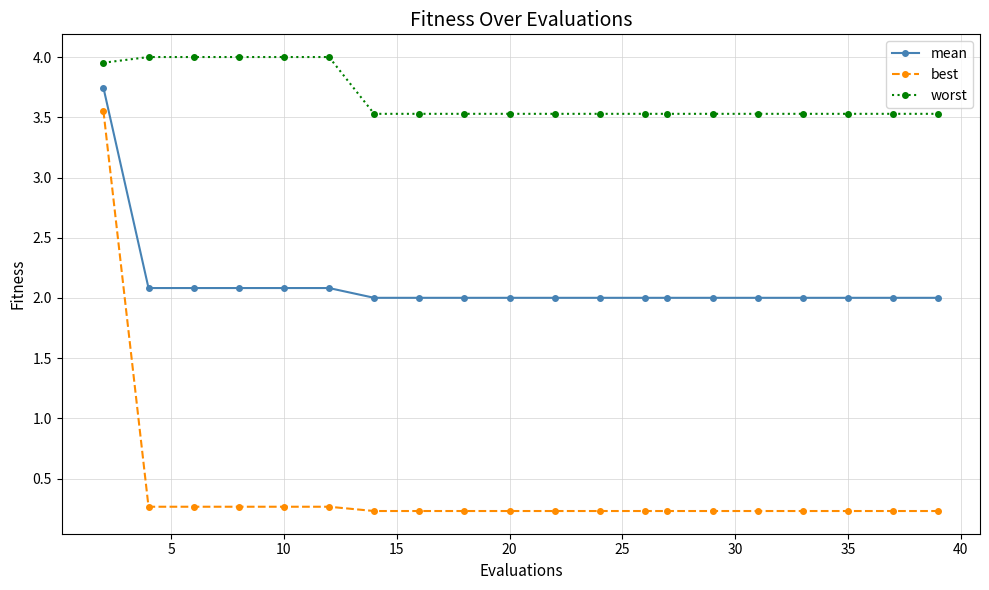

At how many categories does at least one series exceed 3?

20